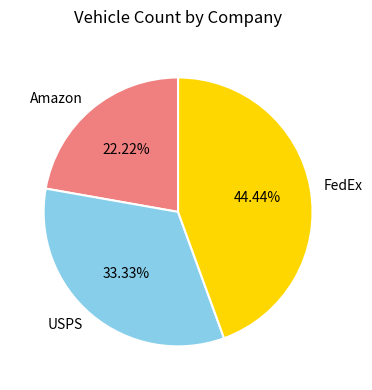

Does any single category account for the majority?

No